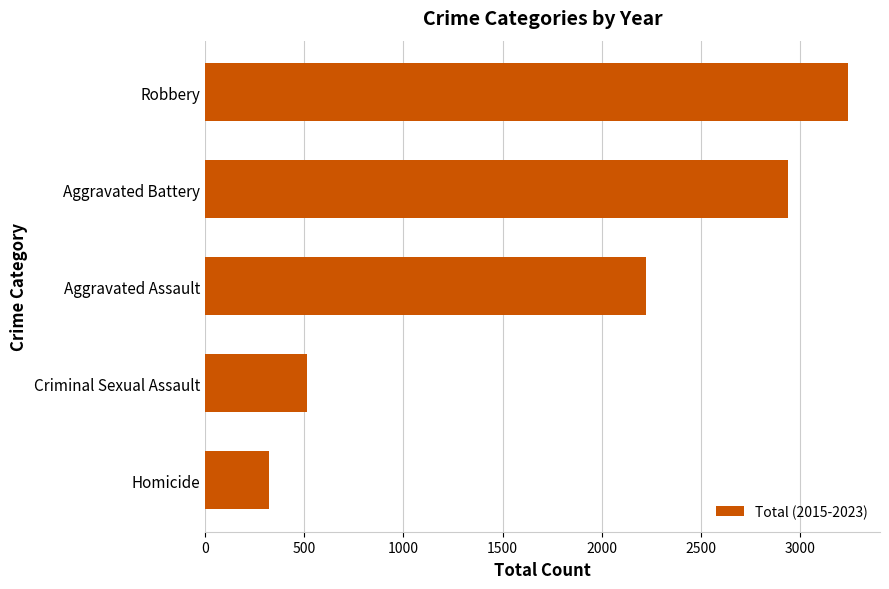

How many distinct data groups are displayed?

1